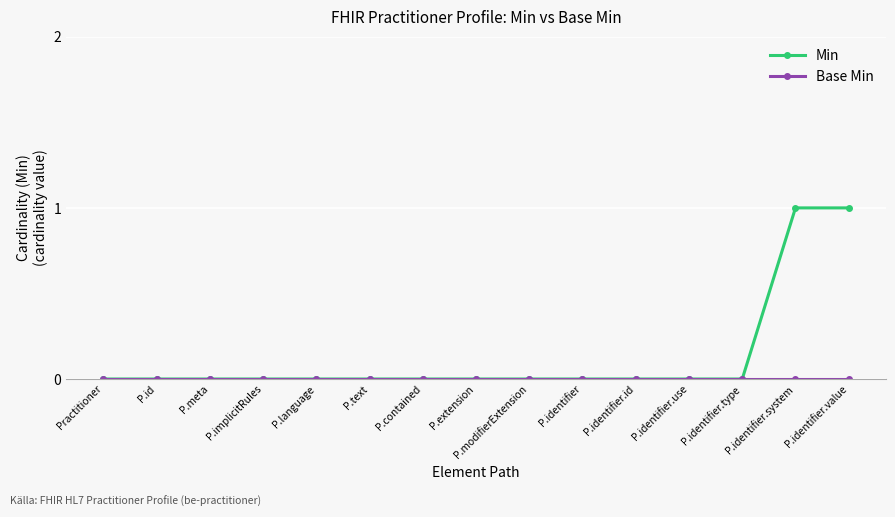

Does the chart display data point markers on the line(s)?

Yes